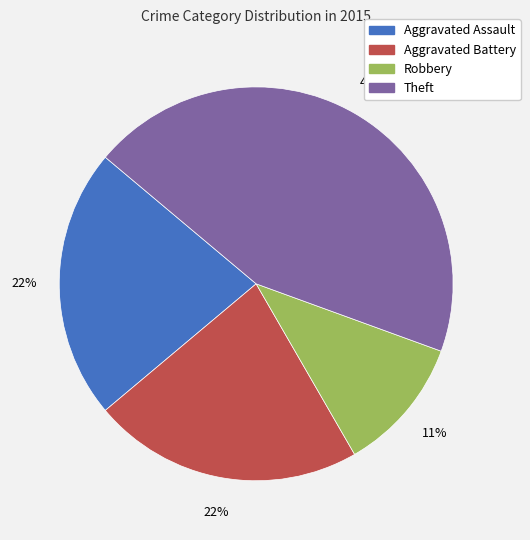

How many slices are in this pie chart?

4